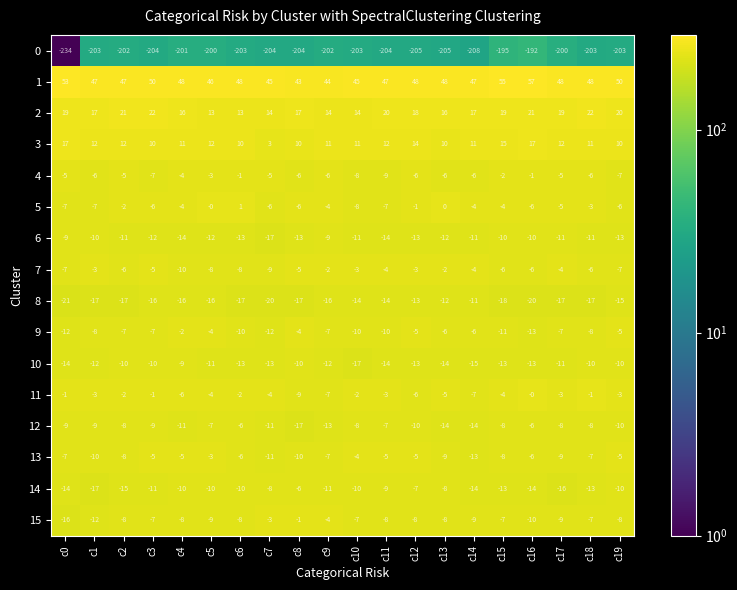

Which series has the largest total across all categories?

1